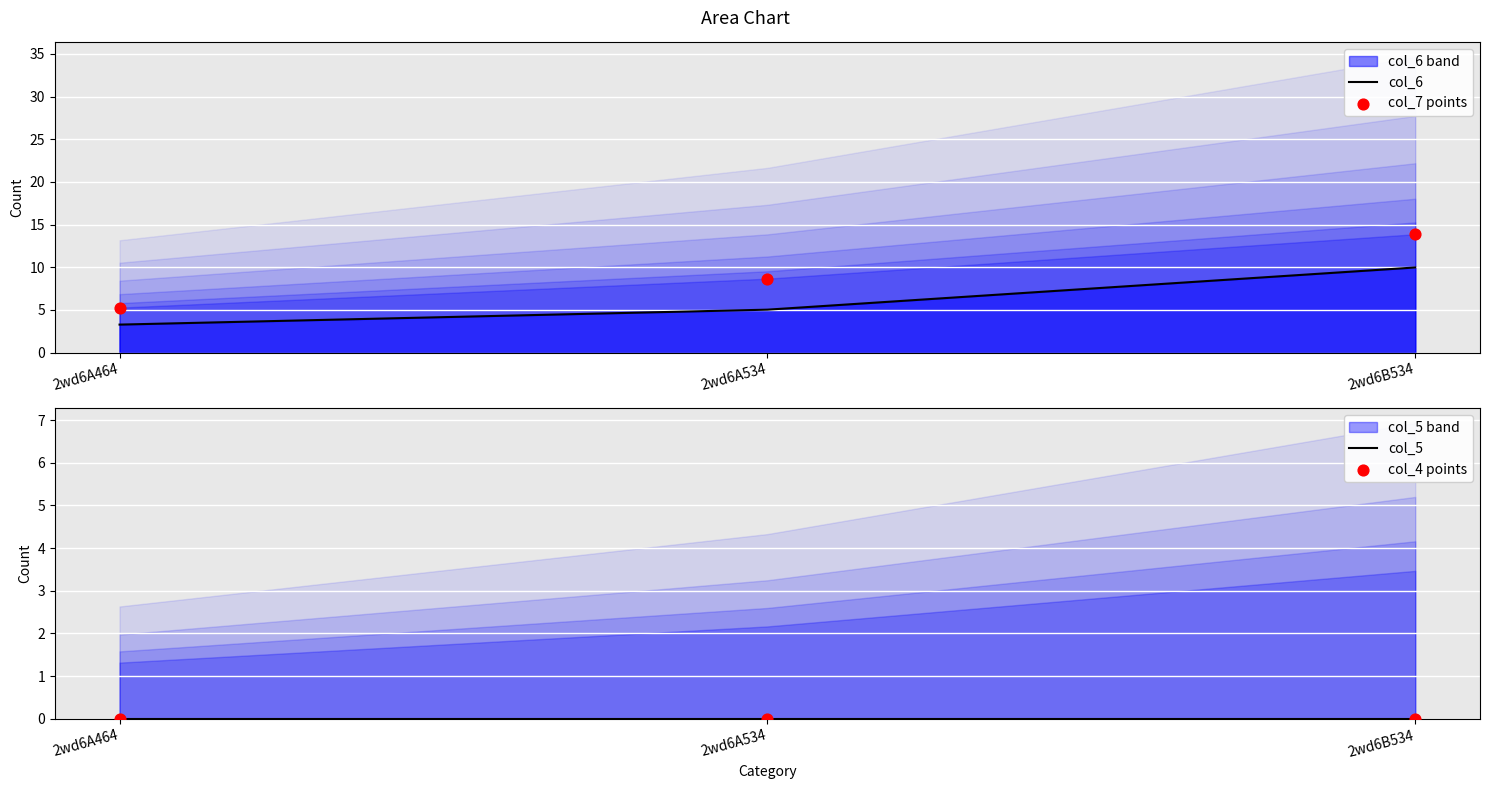

What is the total value across all series at 2wd6A534?

13.7